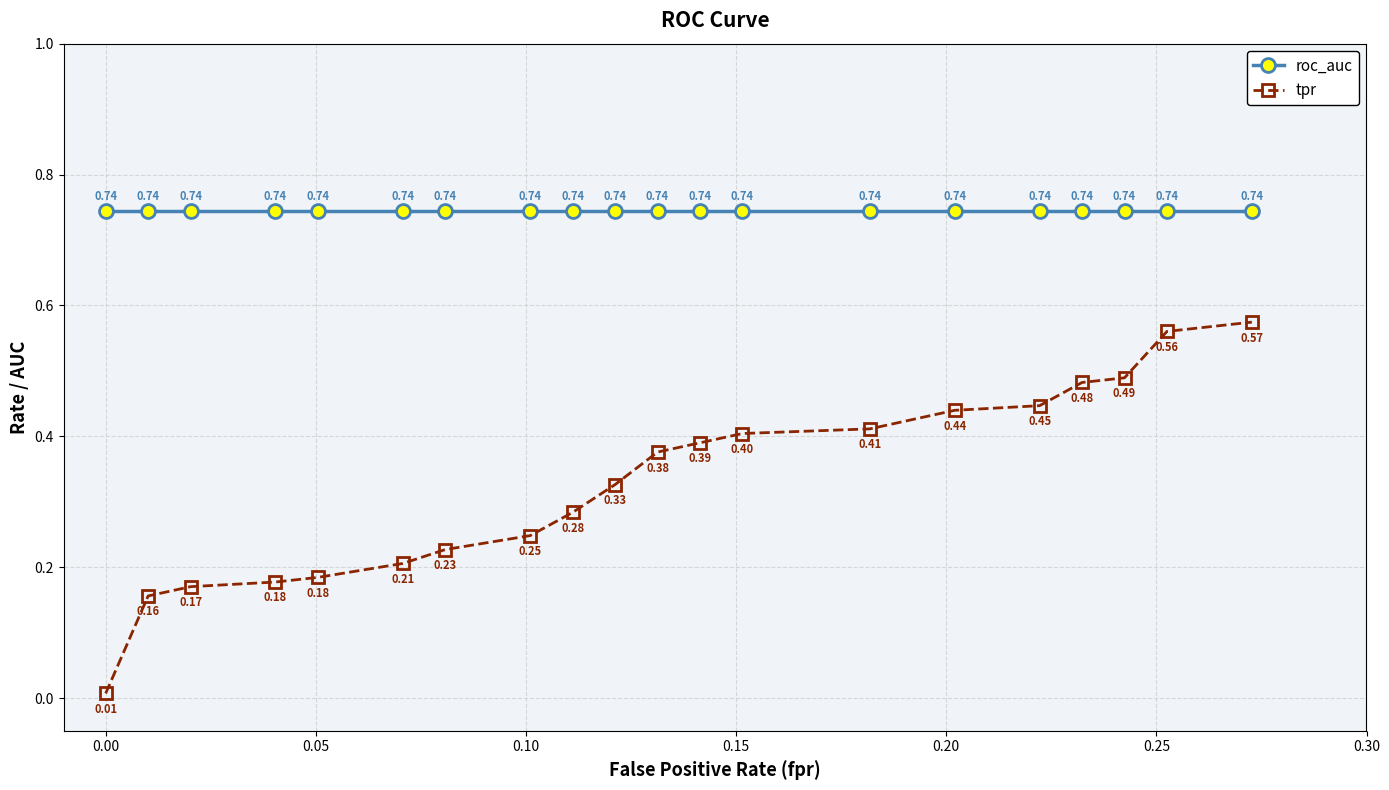

True or false: tpr has more than 1 interior local peaks.

False